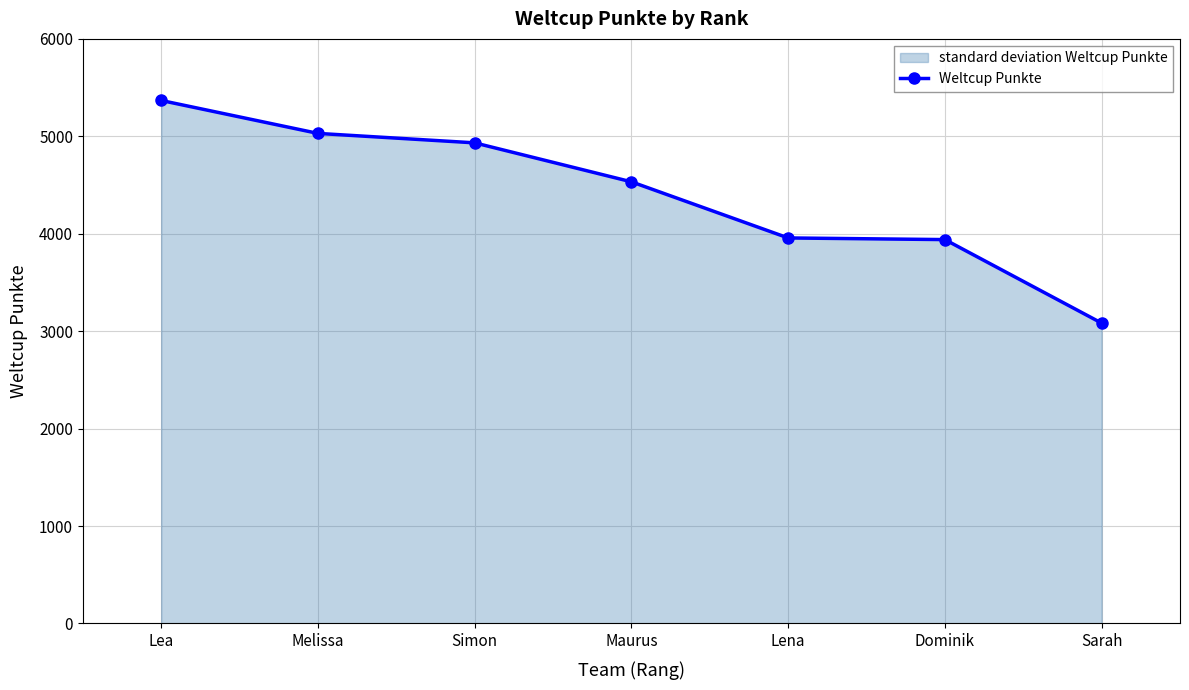

What is the label of the 6th point from the right?

Melissa